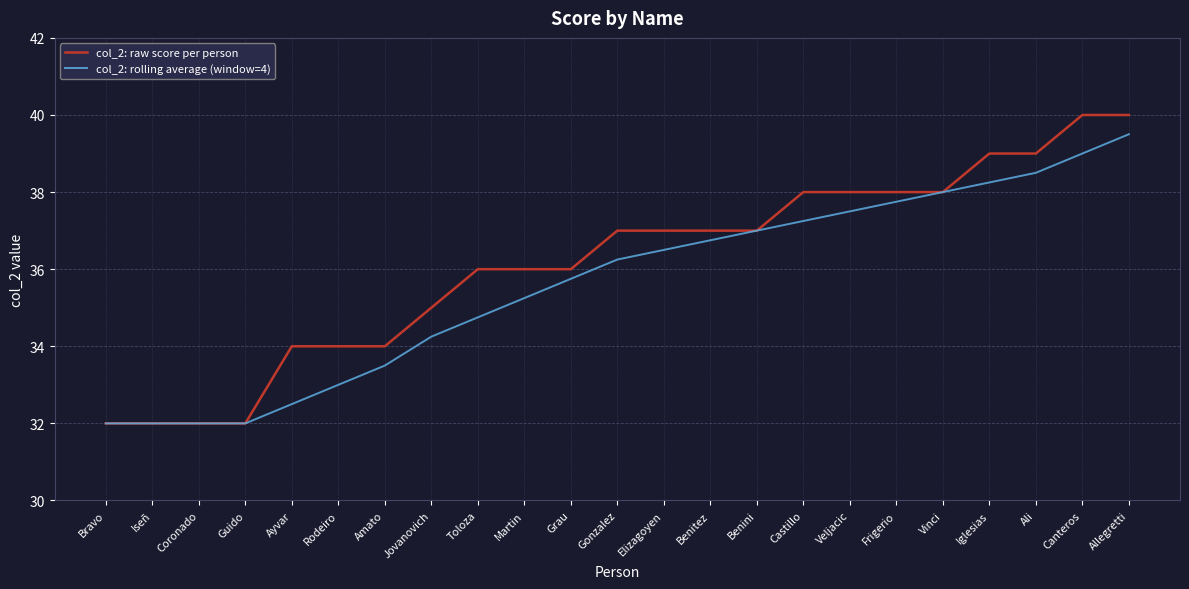

How many values in the col_2: raw score per person series are below 37?

11